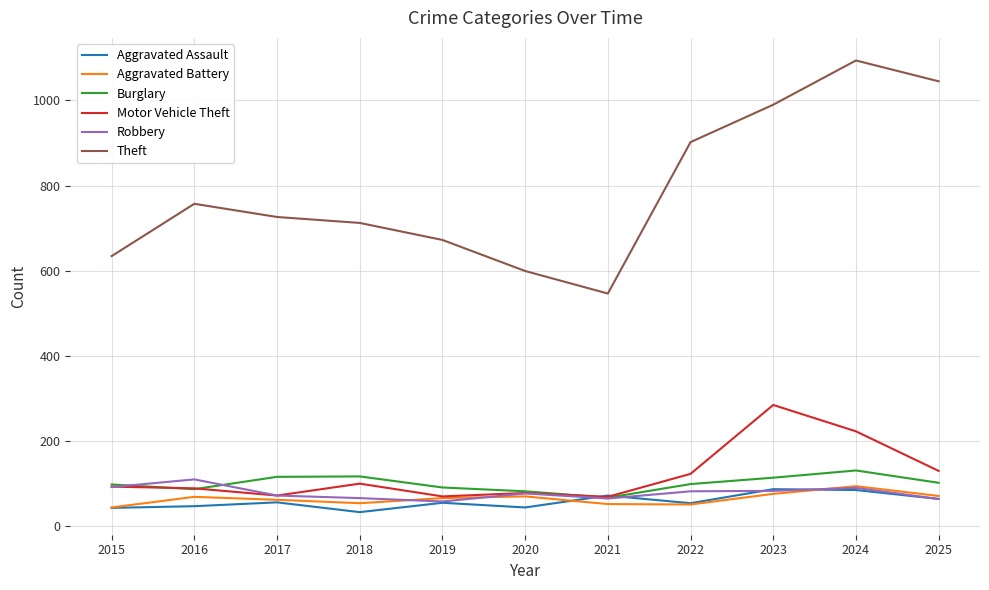

True or false: Aggravated Assault has a value of 84 at 2024.

True